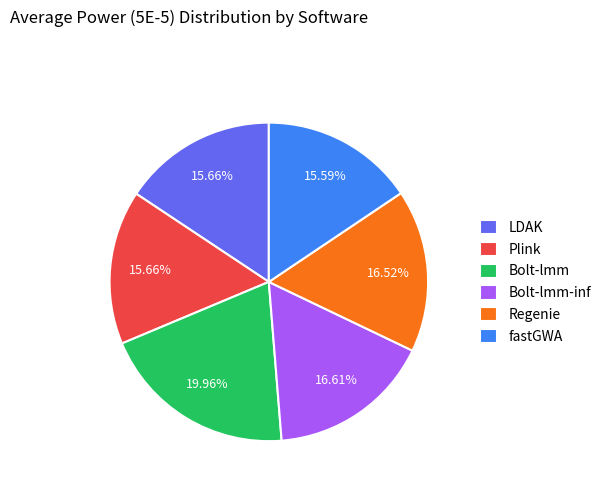

To the nearest percent, what percentage of the pie is Regenie?

17%